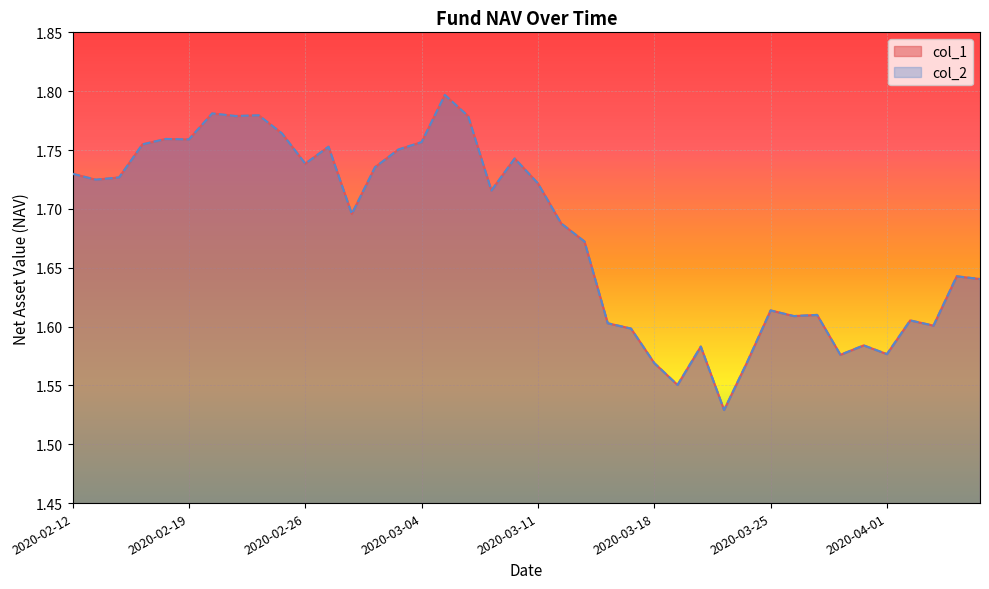

Between 2020-02-19 and 2020-03-03, which is larger?

2020-02-19